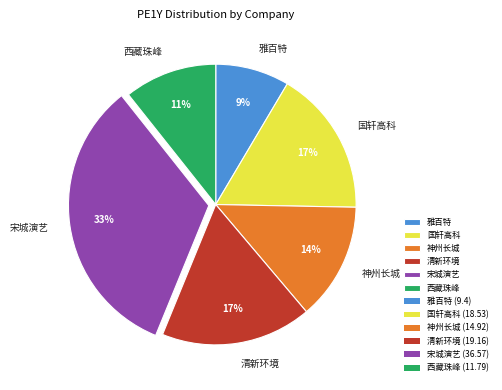

Which slice is the smallest?

雅百特